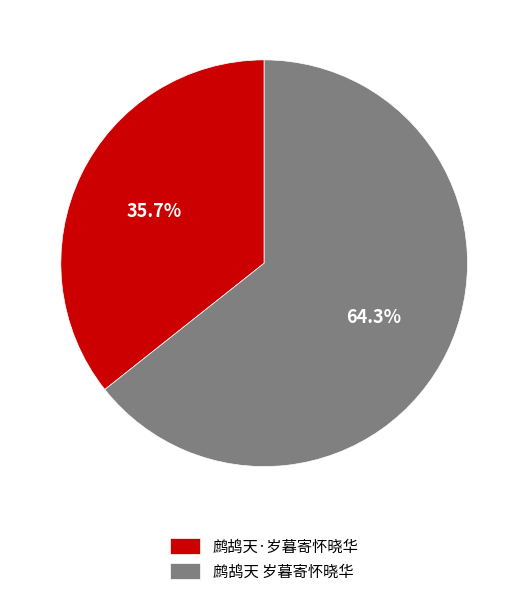

Is the sum of 鹧鸪天 岁暮寄怀晓华 and 鹧鸪天·岁暮寄怀晓华 greater than half?

Yes